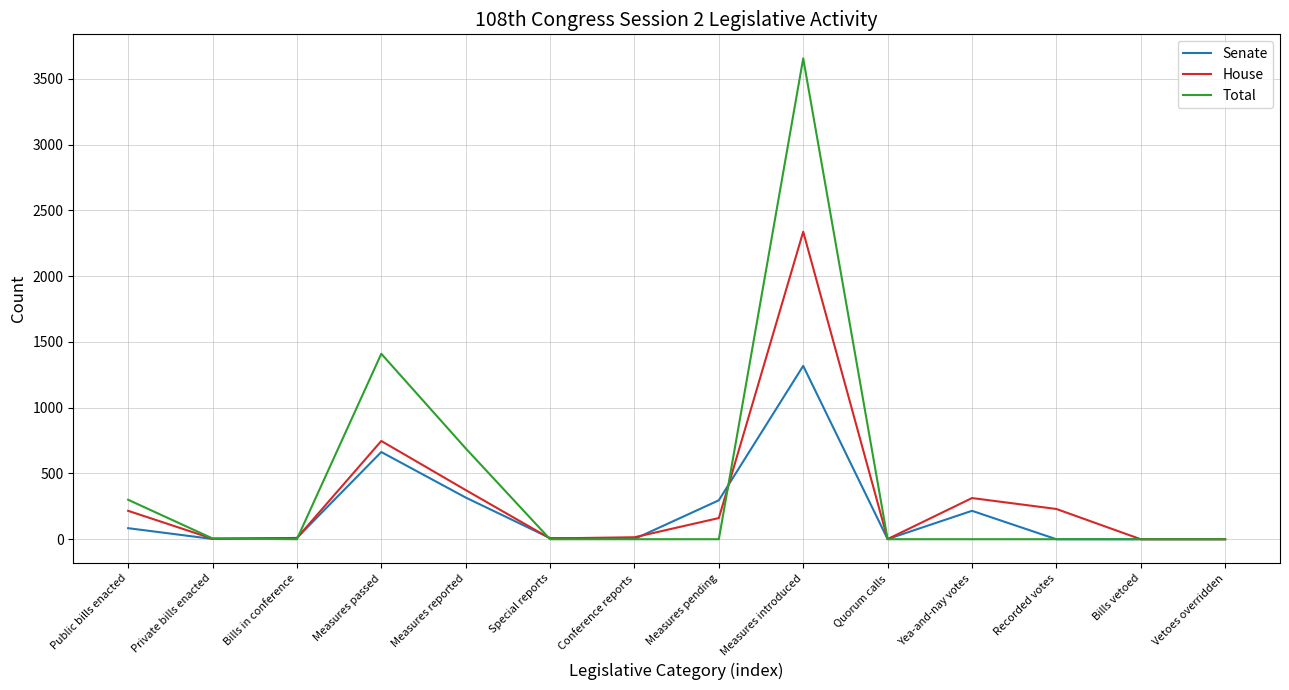

Rank the series by their average value, from highest to lowest.

Total, House, Senate